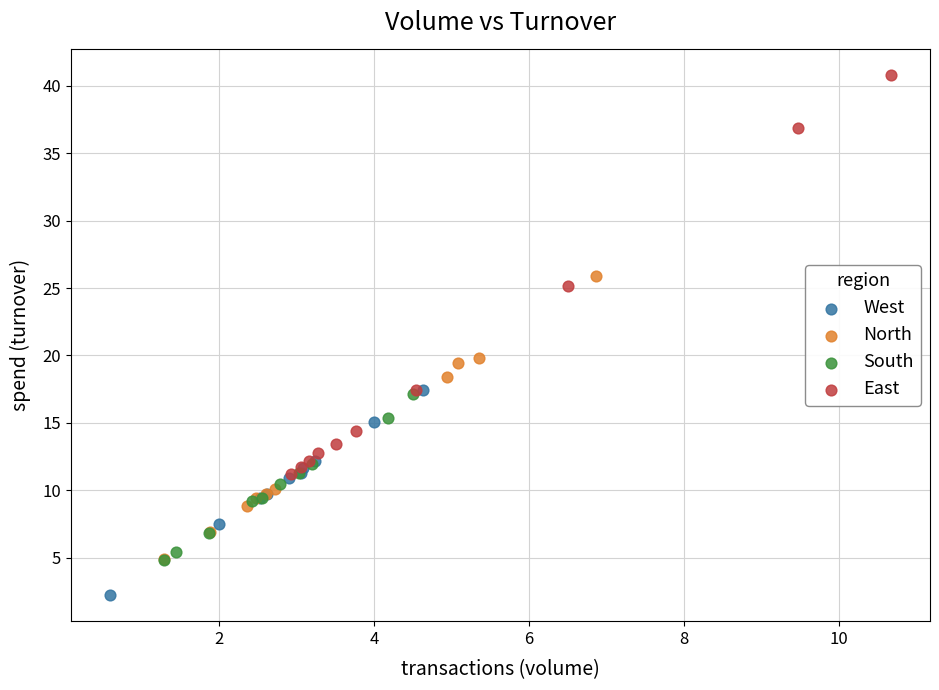

Which series has the largest Y range (max minus min)?

East